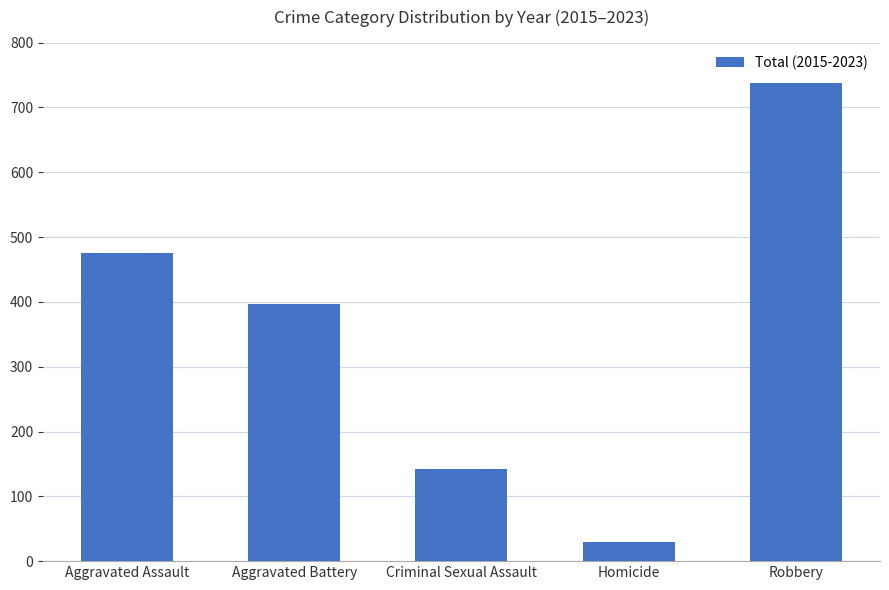

Approximately how many times larger is the value at Homicide compared to Aggravated Battery?

0.1